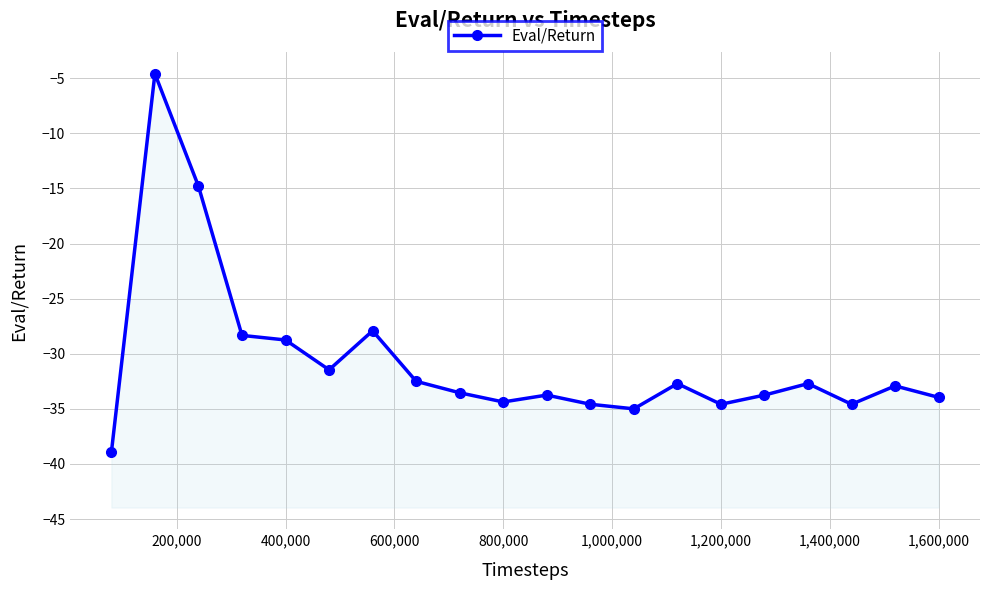

Does the chart display data point markers on the line(s)?

Yes